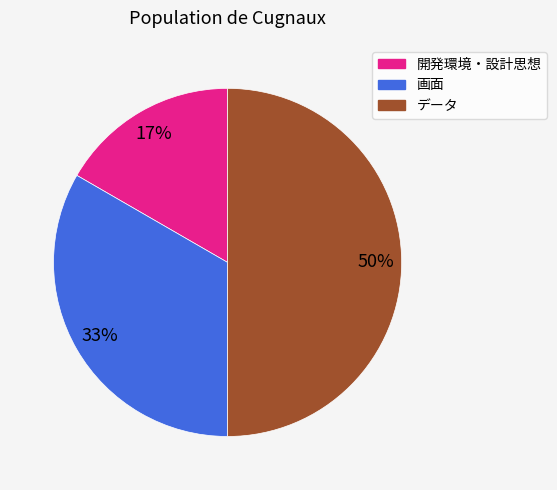

Which has a higher value, 画面 or データ?

データ